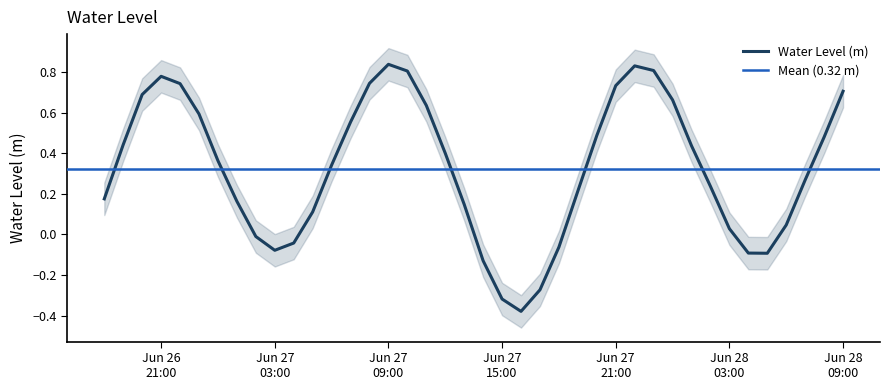

Rank the categories by value from lowest to highest.

2023-06-27 16:00:00, 2023-06-27 15:00:00, 2023-06-27 17:00:00, 2023-06-27 14:00:00, 2023-06-28 05:00:00, 2023-06-28 04:00:00, 2023-06-27 03:00:00, 2023-06-27 18:00:00, 2023-06-27 04:00:00, 2023-06-27 02:00:00, 2023-06-28 03:00:00, 2023-06-28 06:00:00, 2023-06-27 05:00:00, 2023-06-27 13:00:00, 2023-06-27 01:00:00, 2023-06-26 18:00:00, 2023-06-27 19:00:00, 2023-06-28 02:00:00, 2023-06-28 07:00:00, 2023-06-27 06:00:00, 2023-06-27 00:00:00, 2023-06-27 12:00:00, 2023-06-28 01:00:00, 2023-06-26 19:00:00, 2023-06-28 08:00:00, 2023-06-27 20:00:00, 2023-06-27 07:00:00, 2023-06-26 23:00:00, 2023-06-27 11:00:00, 2023-06-28 00:00:00, 2023-06-26 20:00:00, 2023-06-28 09:00:00, 2023-06-27 21:00:00, 2023-06-26 22:00:00, 2023-06-27 08:00:00, 2023-06-26 21:00:00, 2023-06-27 10:00:00, 2023-06-27 23:00:00, 2023-06-27 22:00:00, 2023-06-27 09:00:00